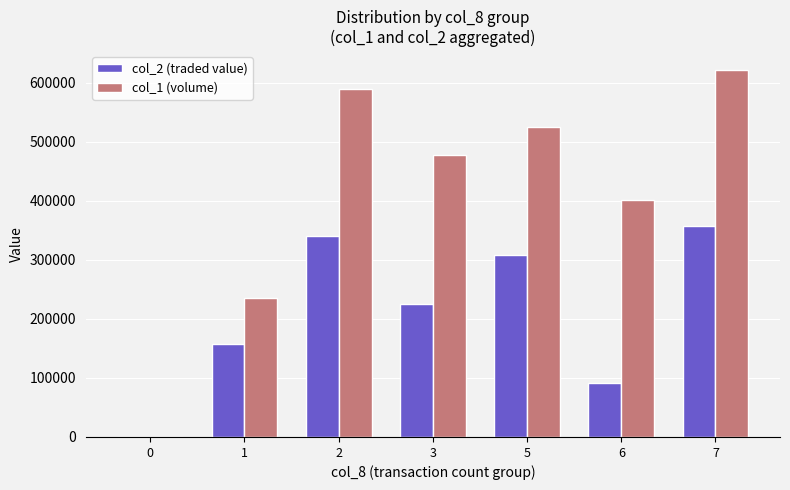

What is the difference between the col_2 (traded value) values at 3 and 2?

115280